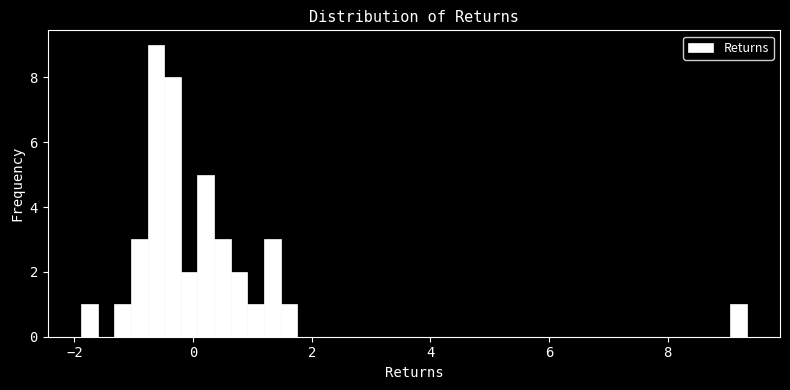

Read against the x-axis, roughly where is the centre of the tallest bar?

-0.6